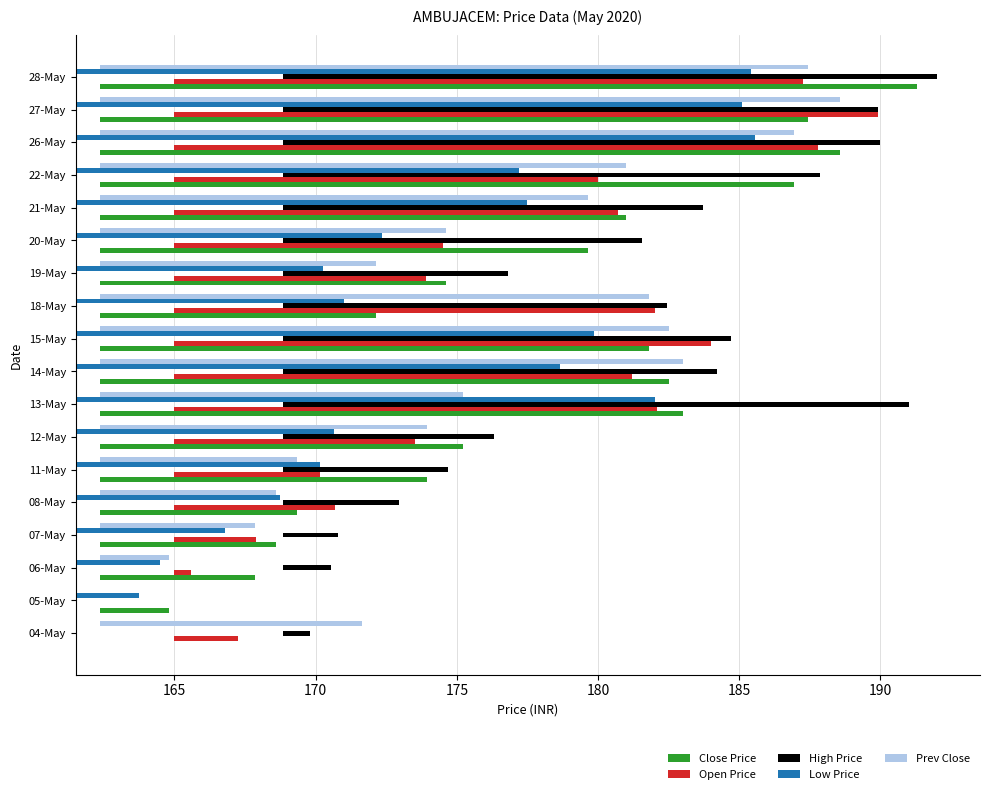

The value of Close Price at 19-May is 3.8. True or false?

False